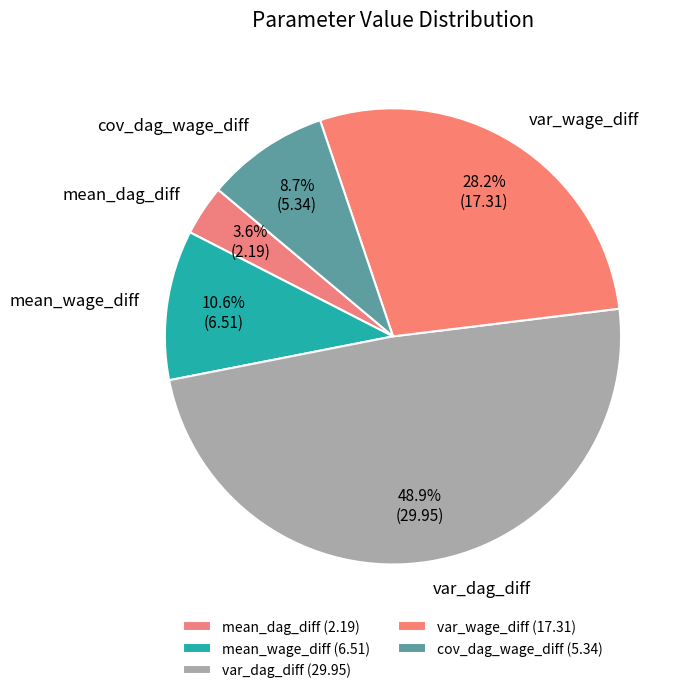

What portion of the pie excludes var_dag_diff?

51.1%